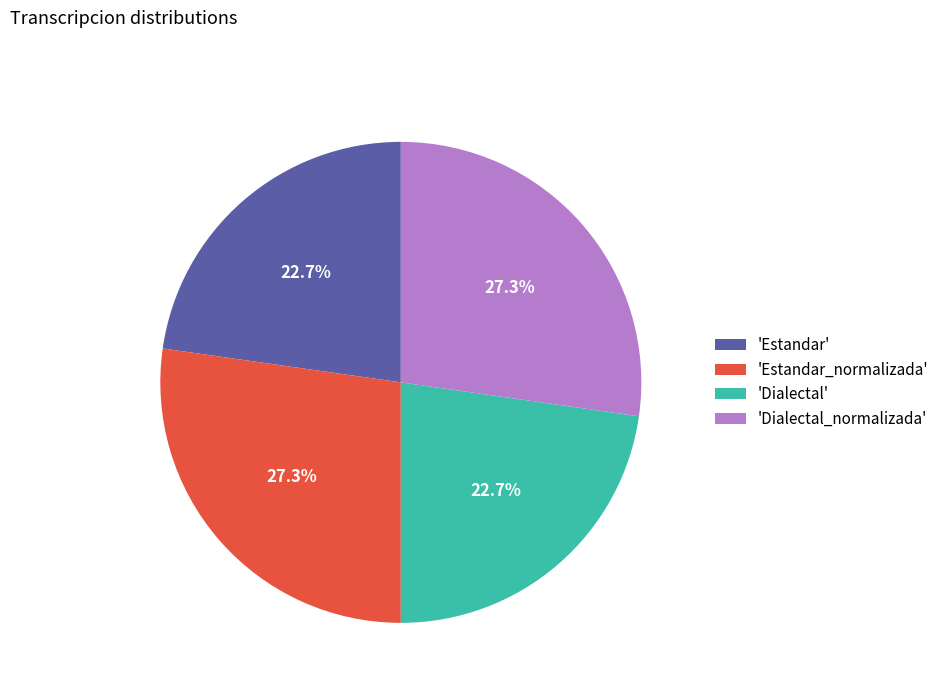

Is 'Estandar_normalizada' the majority of the pie?

No